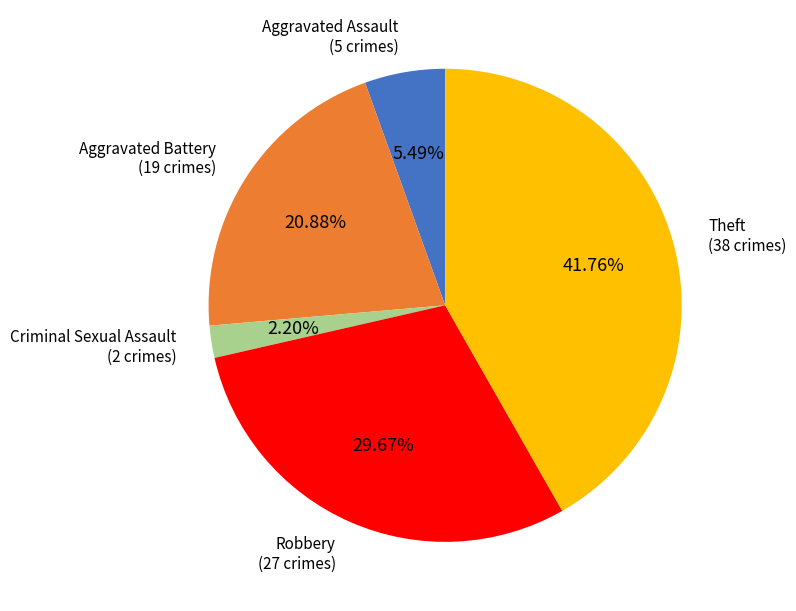

Does Theft represent more than half of the total?

No